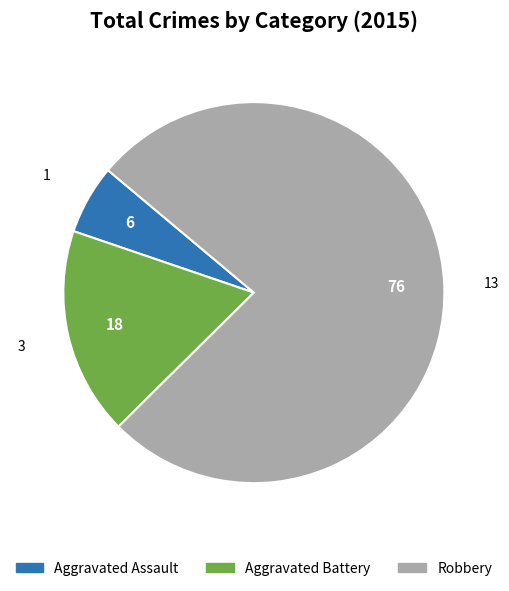

Is the sum of Aggravated Battery and Robbery greater than half?

Yes